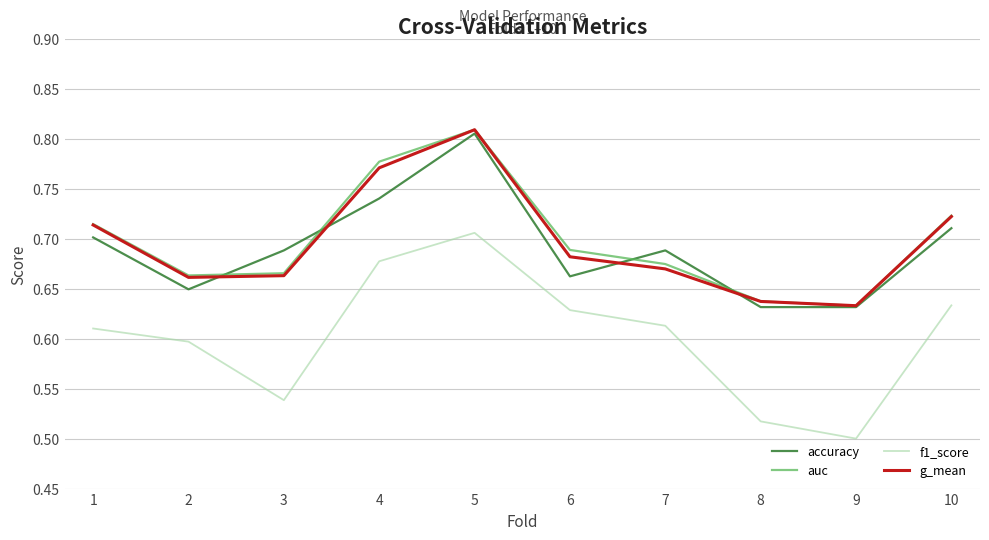

Which series changed the most between 8 and 9?

f1_score